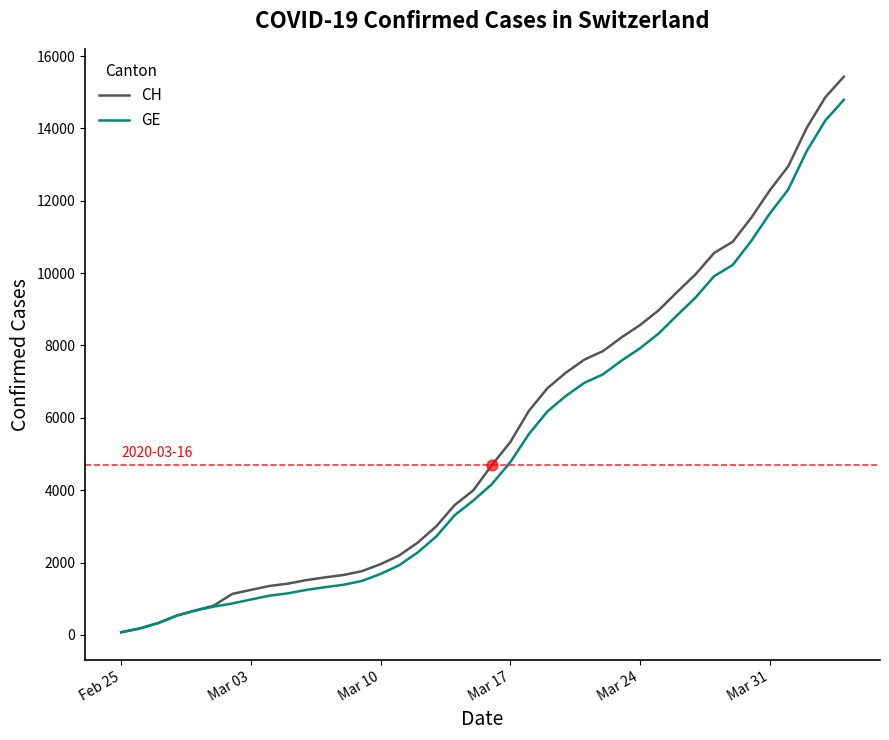

Which series has the largest range (max minus min)?

CH